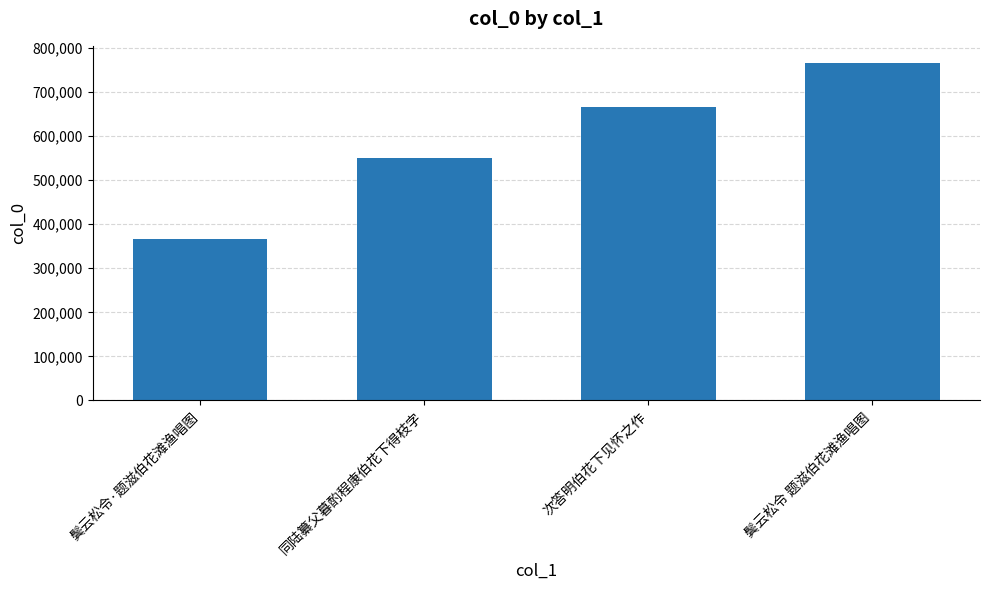

Count the values in the range 550896 to 766503.

3